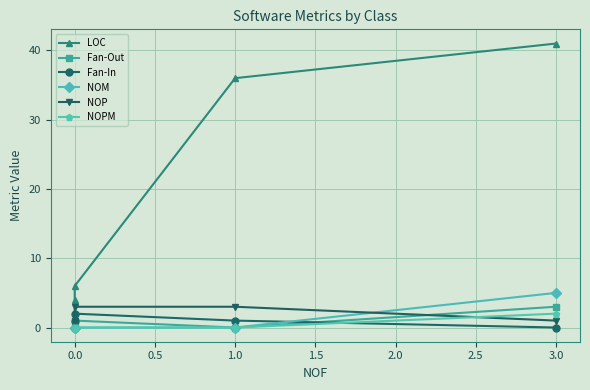

True or false: NOPM and NOM intersect in this chart.

False